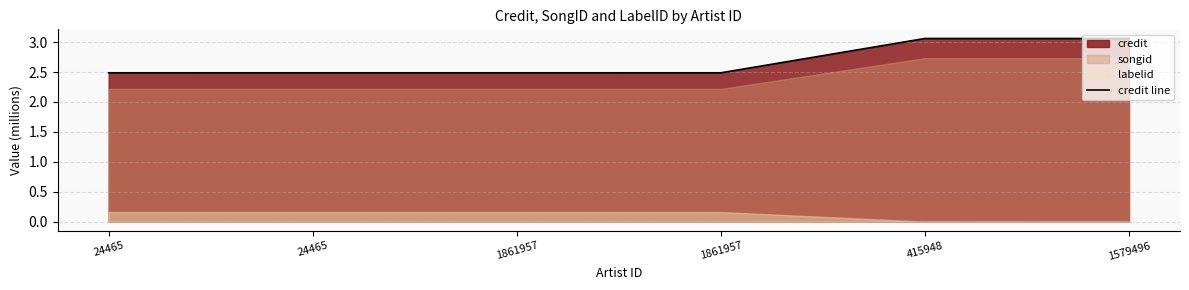

Which category has the highest value across all series?

415948